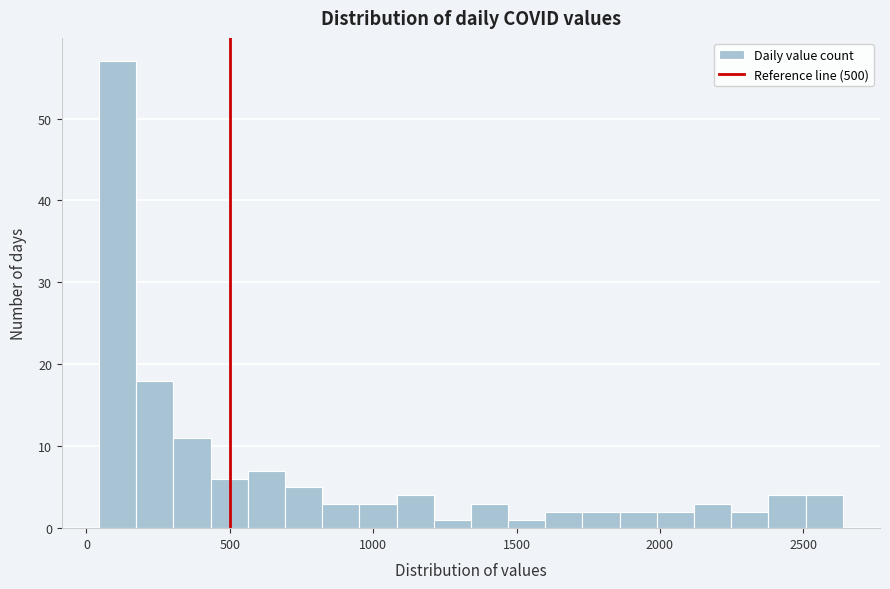

Around what value on the x-axis is the tallest bar? Give the approximate position of its centre, as read against the axis.

100